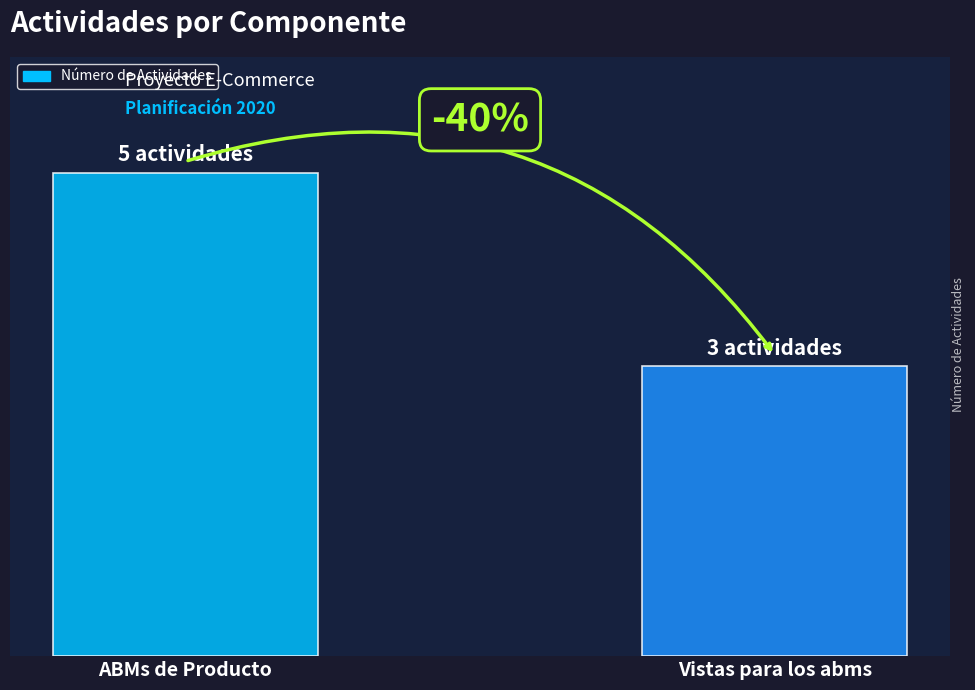

Does the chart contain any negative values?

No